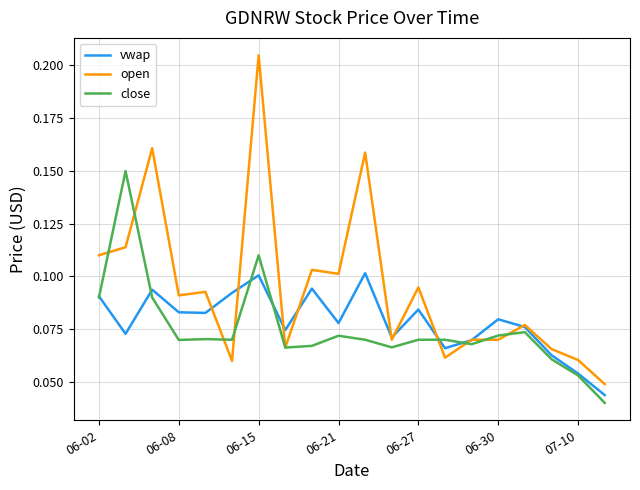

Rank the series by their maximum value, from highest to lowest.

open, close, vwap